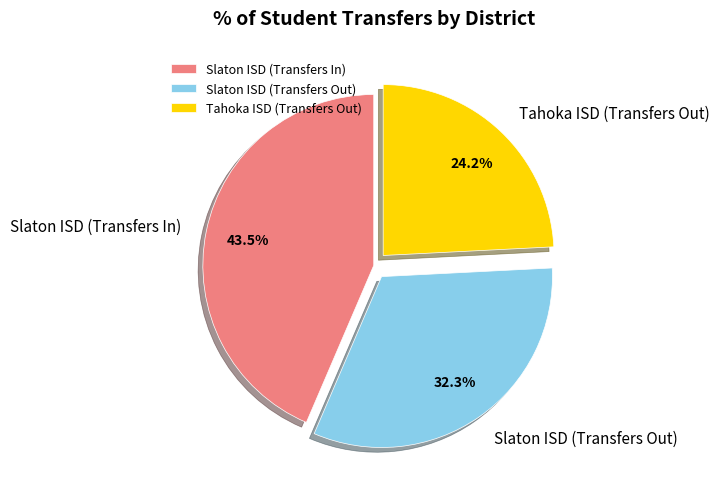

To the nearest percent, what is the combined percentage of Slaton ISD (Transfers Out) and Slaton ISD (Transfers In)?

76%